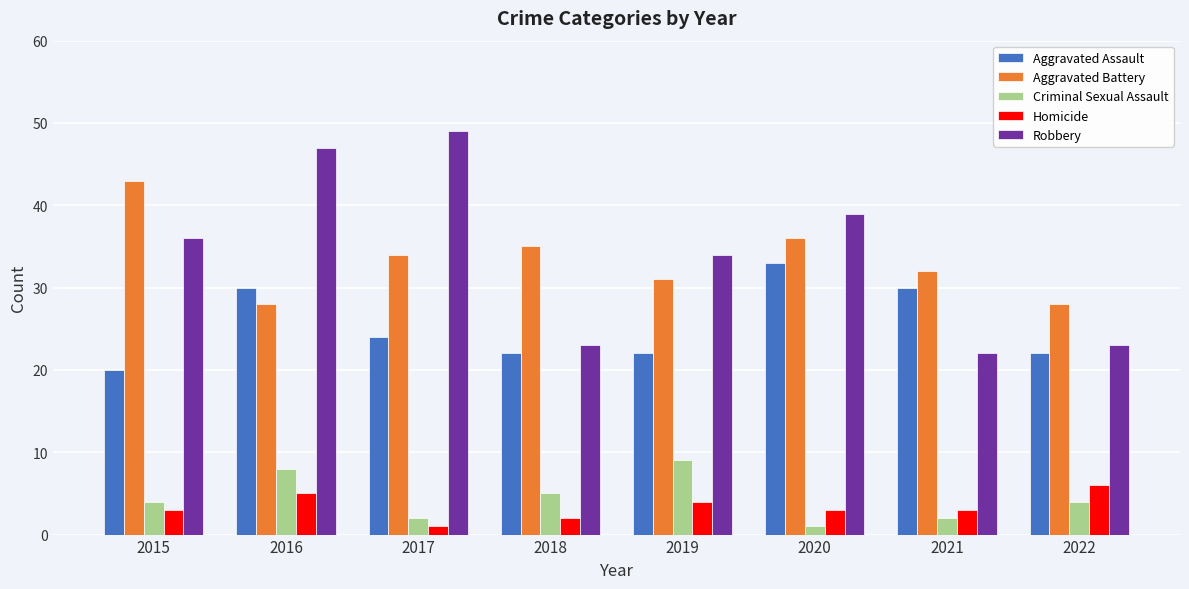

Reading left to right, transcribe all the data shown in this chart.

Aggravated Assault: 2015=20	2016=30	2017=24	2018=22	2019=22	2020=33	2021=30	2022=22
Aggravated Battery: 2015=43	2016=28	2017=34	2018=35	2019=31	2020=36	2021=32	2022=28
Criminal Sexual Assault: 2015=4	2016=8	2017=2	2018=5	2019=9	2020=1	2021=2	2022=4
Homicide: 2015=3	2016=5	2017=1	2018=2	2019=4	2020=3	2021=3	2022=6
Robbery: 2015=36	2016=47	2017=49	2018=23	2019=34	2020=39	2021=22	2022=23